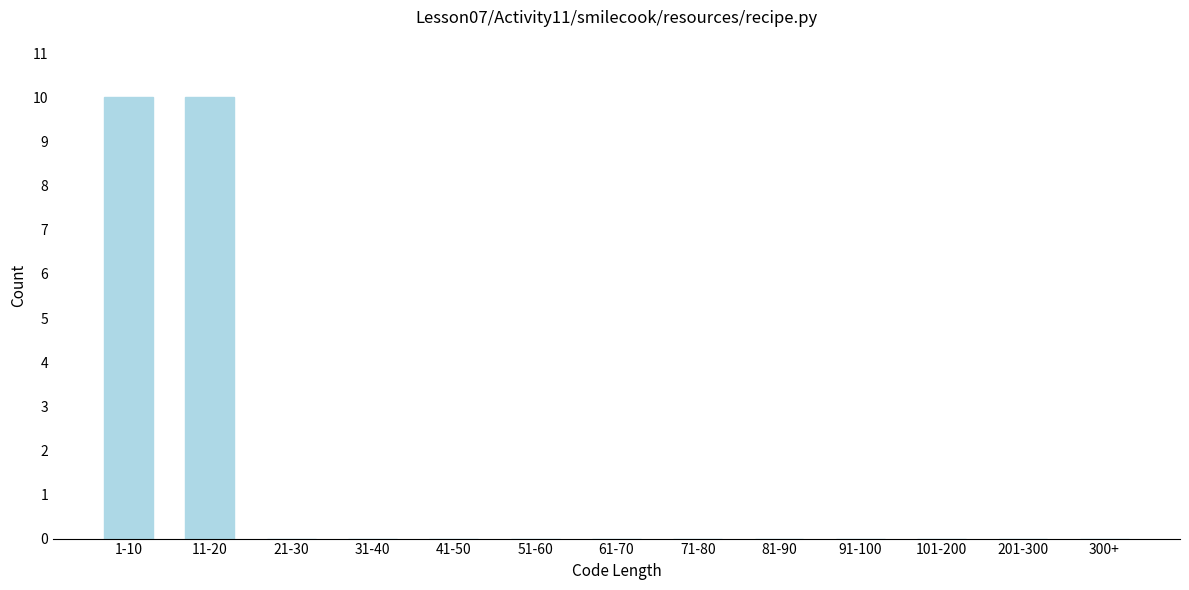

Reading left to right, transcribe all the data shown in this chart.

1-10=10	11-20=10	21-30=0	31-40=0	41-50=0	51-60=0	61-70=0	71-80=0	81-90=0	91-100=0	101-200=0	201-300=0	300+=0